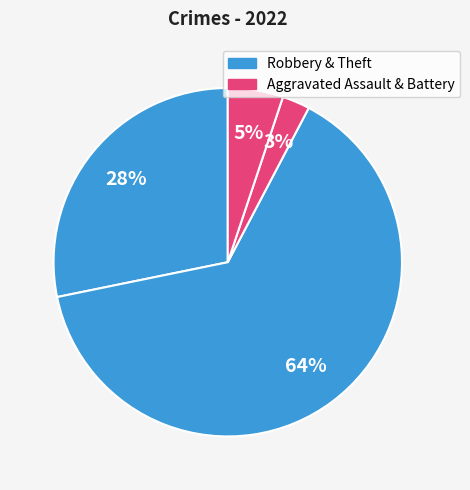

Count the number of slices in the pie.

4